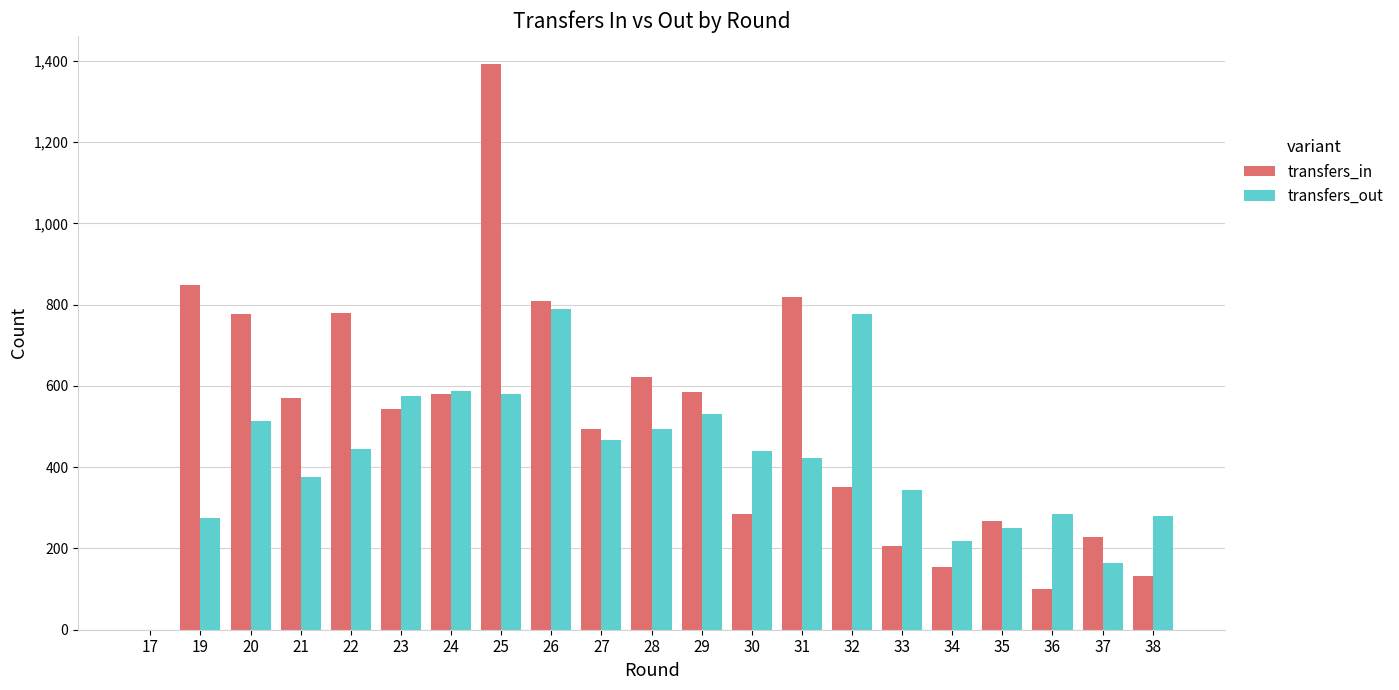

At which category is the sum across all series the highest?

25